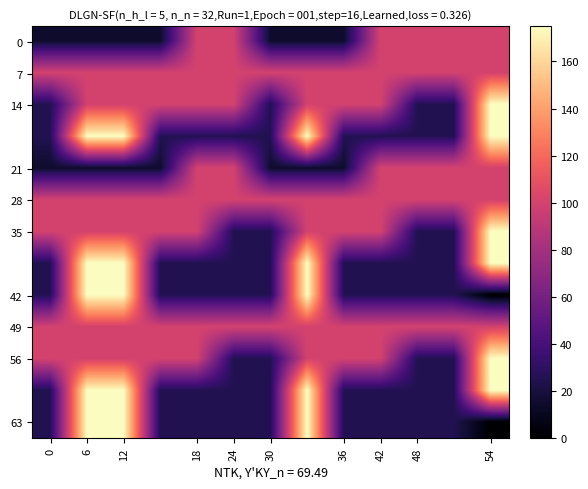

Which label corresponds to the smallest value in the chart?

54